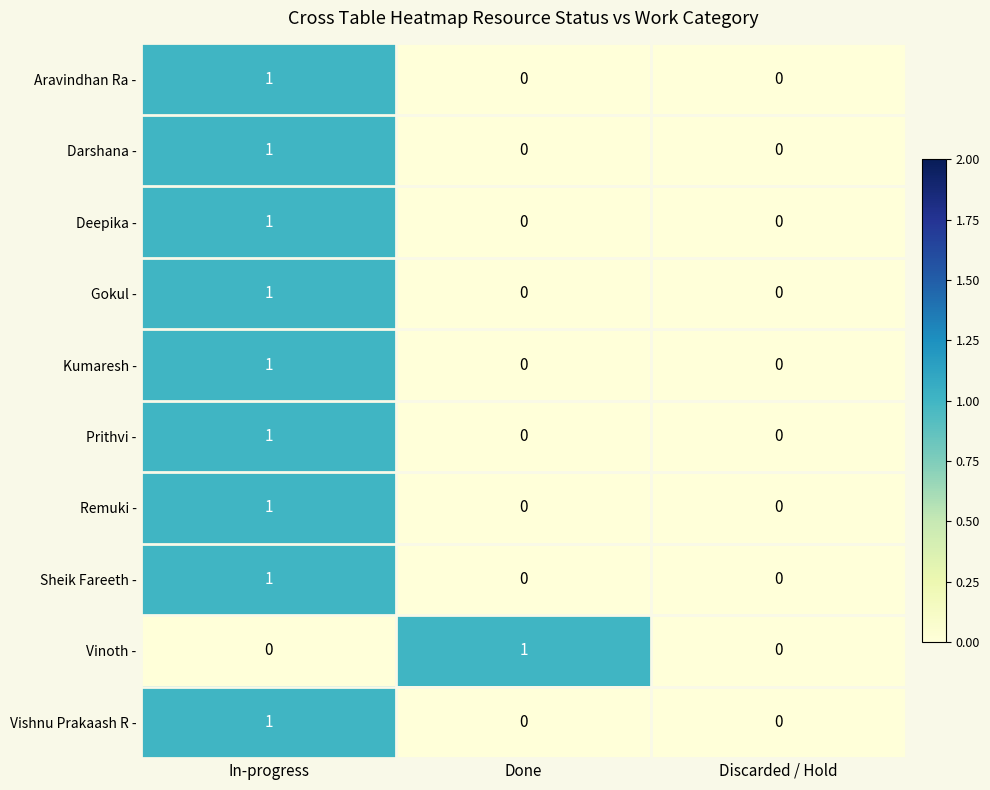

The Prithvi - series shows 0 at Done. True or false?

True